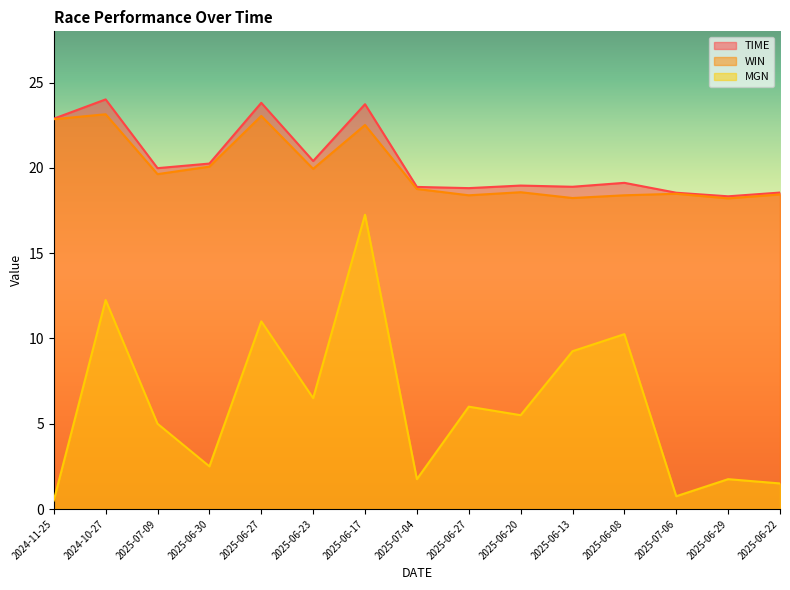

The MGN series shows 0.4 at 2025-07-04. True or false?

False